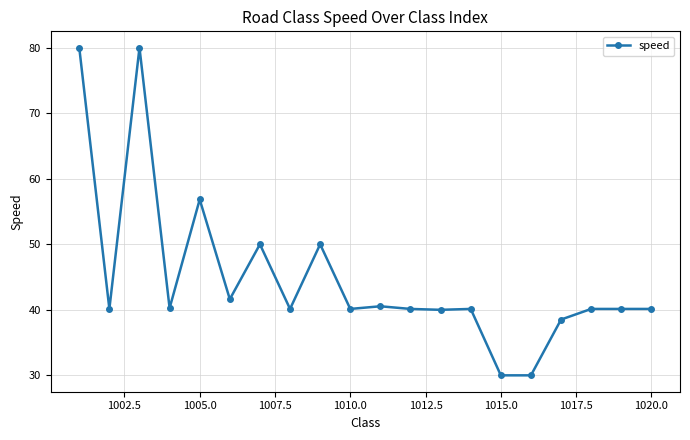

What is the greatest value displayed?

80.0